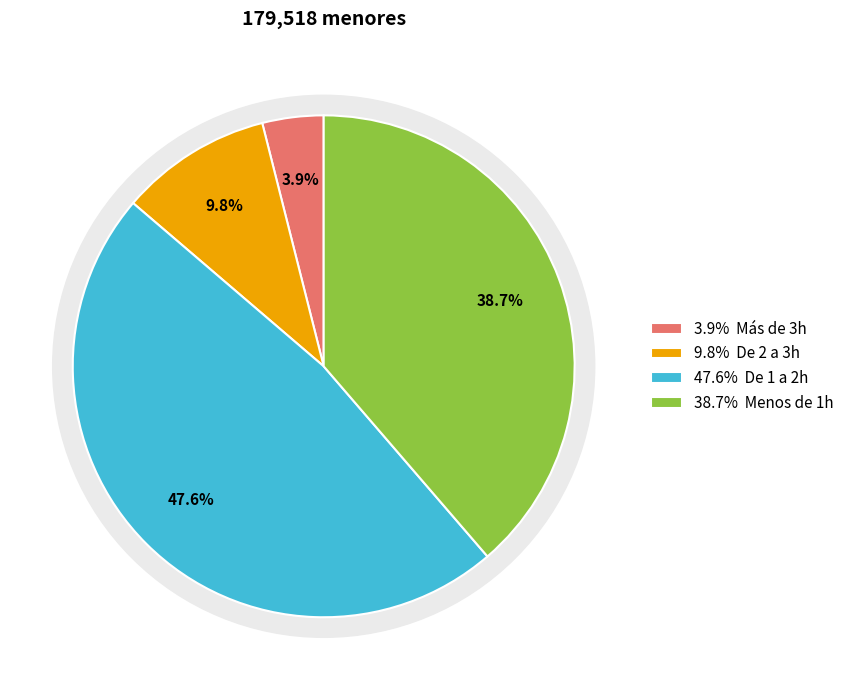

Which category has the smallest portion of the pie?

Más de 3h